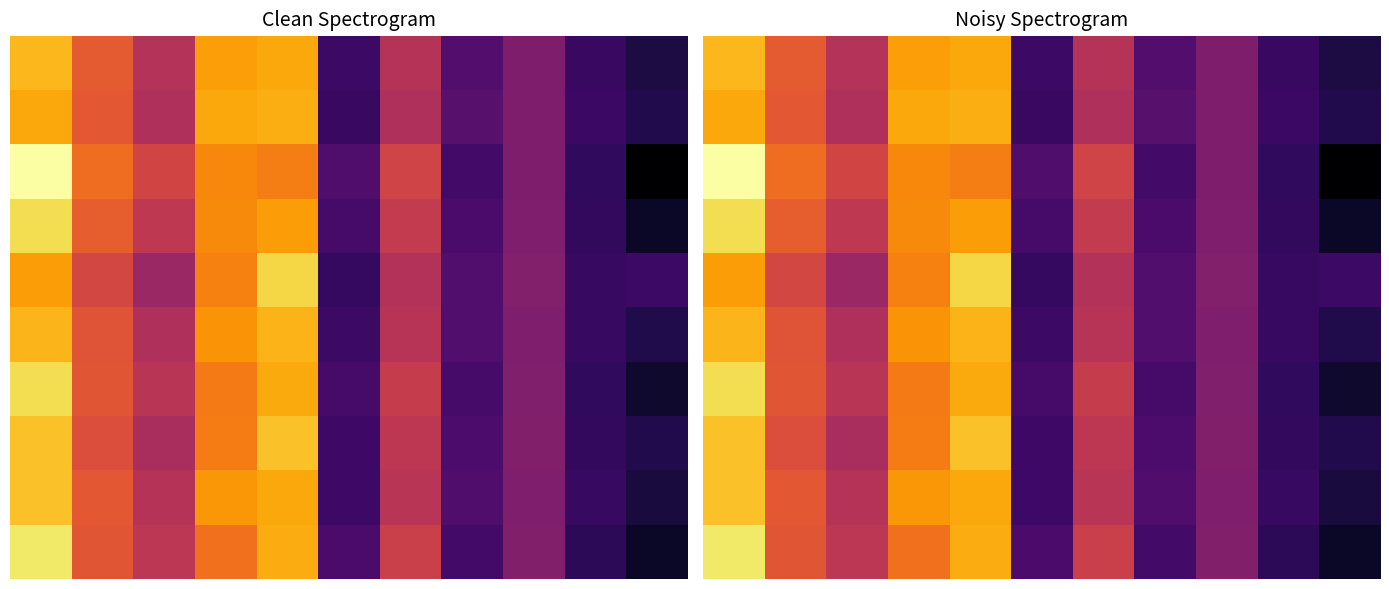

Count the number of data series in this chart.

10